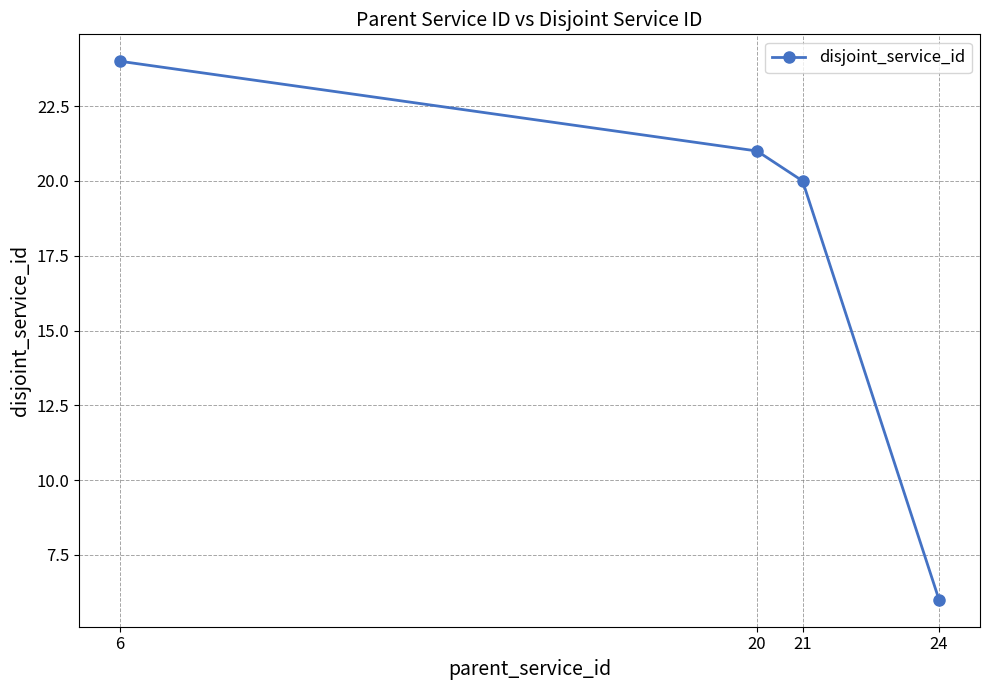

What is the sum of the values at 6 and 20?

45